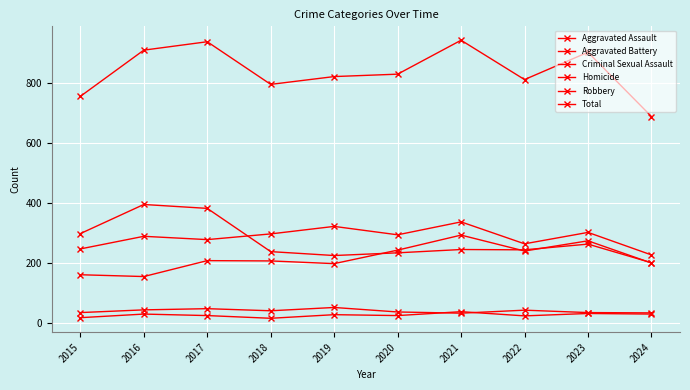

How many data points does each series have?

10